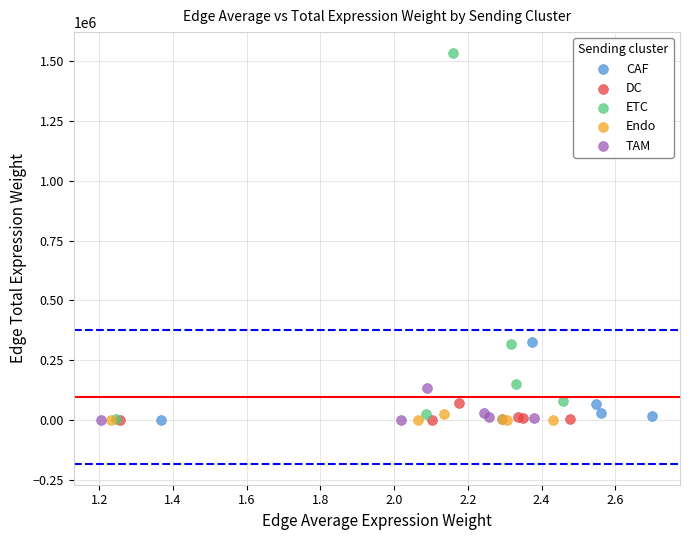

What are all the series names shown in the legend?

CAF, DC, ETC, Endo, TAM